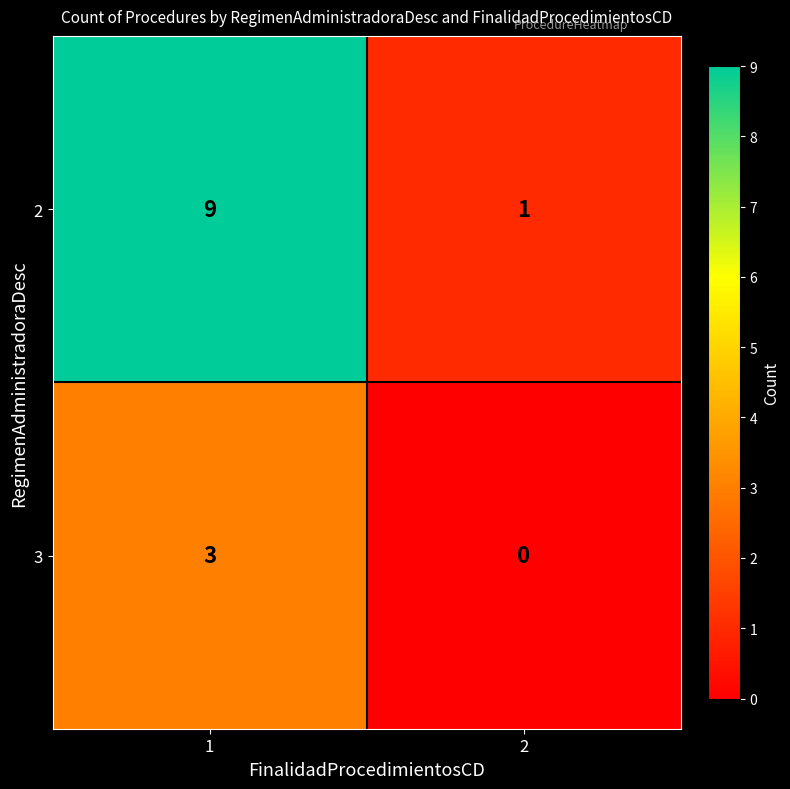

List the series in order of their overall mean, highest first.

2, 3